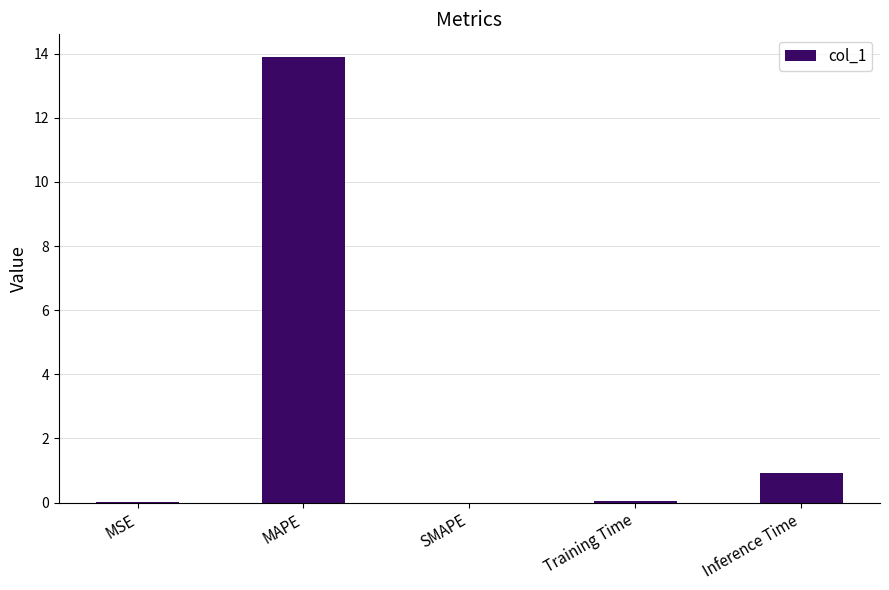

Where is the data nearest to the value 6?

Inference Time